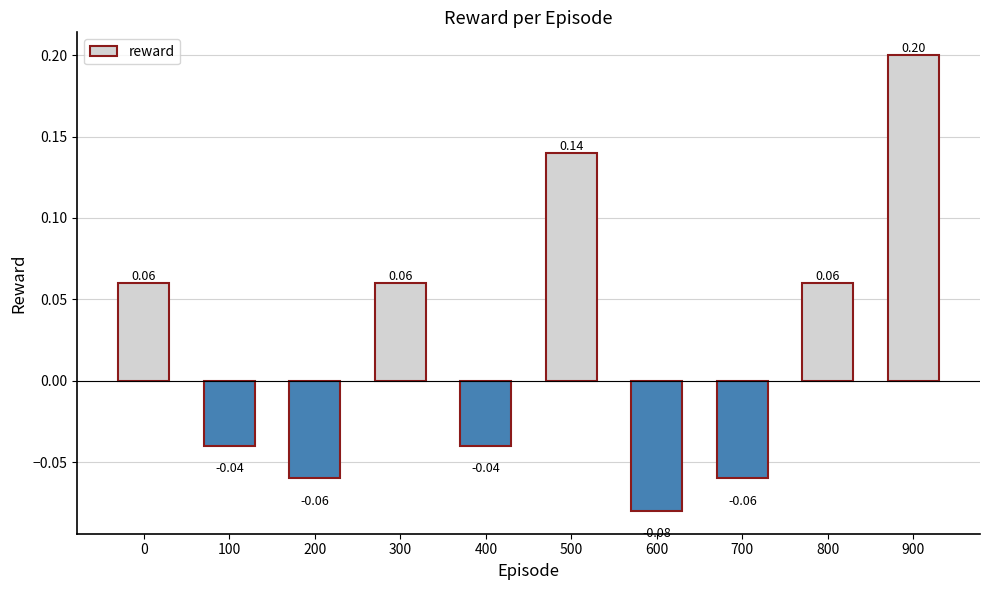

The value at 800 is 0.0. True or false?

False